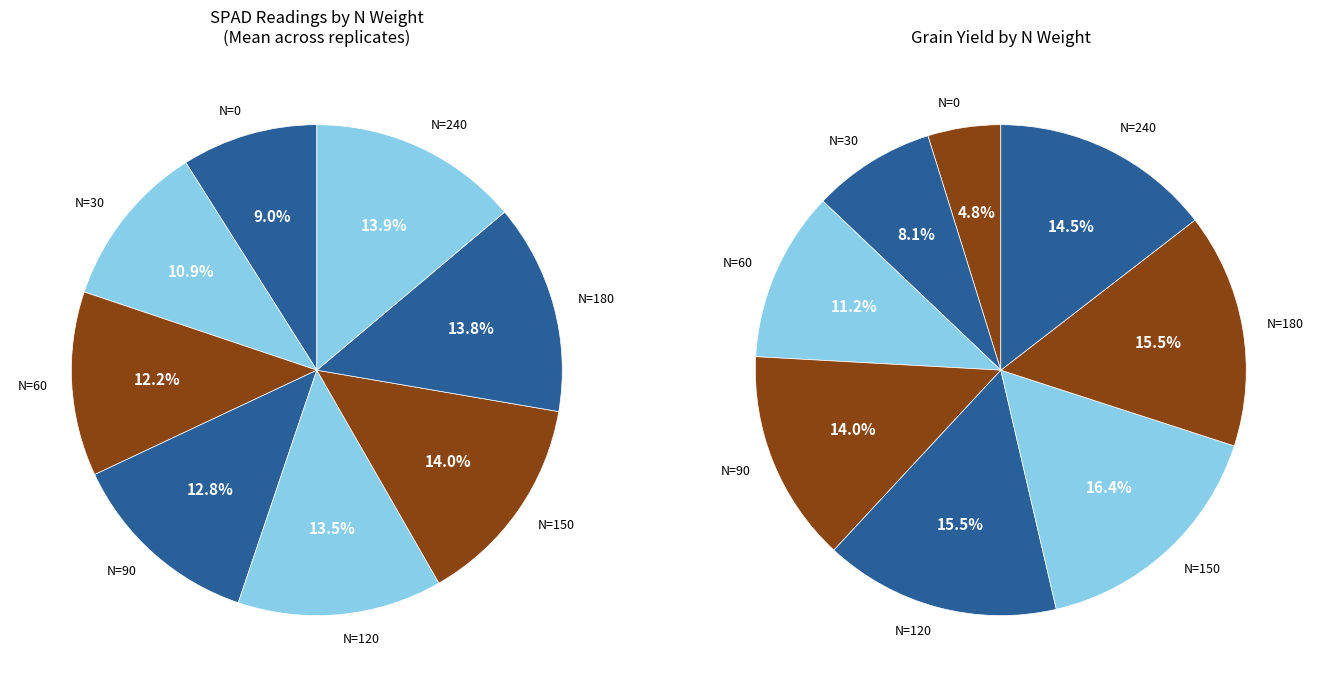

The 150 slice represents 16% of the pie. True or false?

True